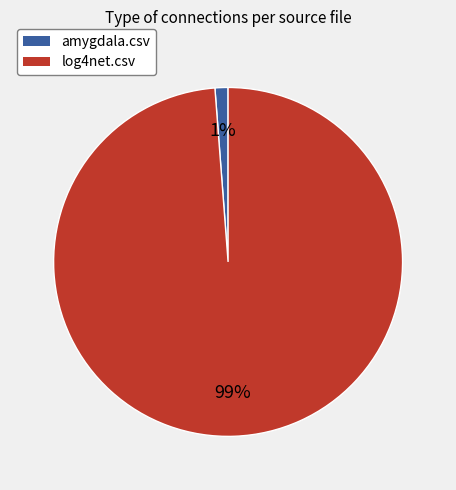

To the nearest percent, what is the average slice percentage?

50%